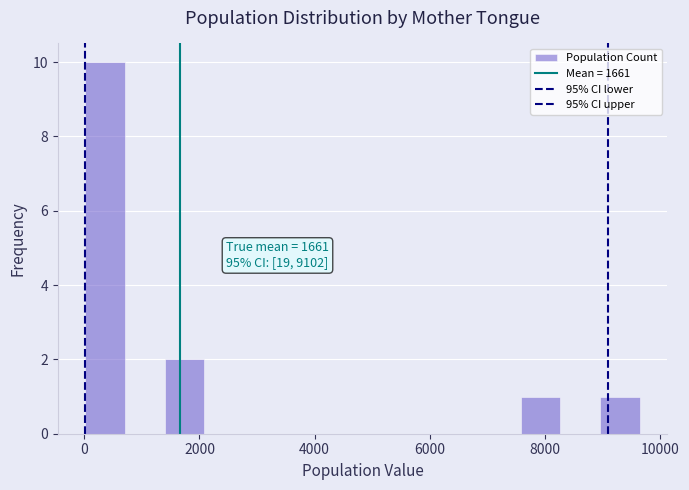

Around what value on the x-axis is the tallest bar? Give the approximate position of its centre, as read against the axis.

400